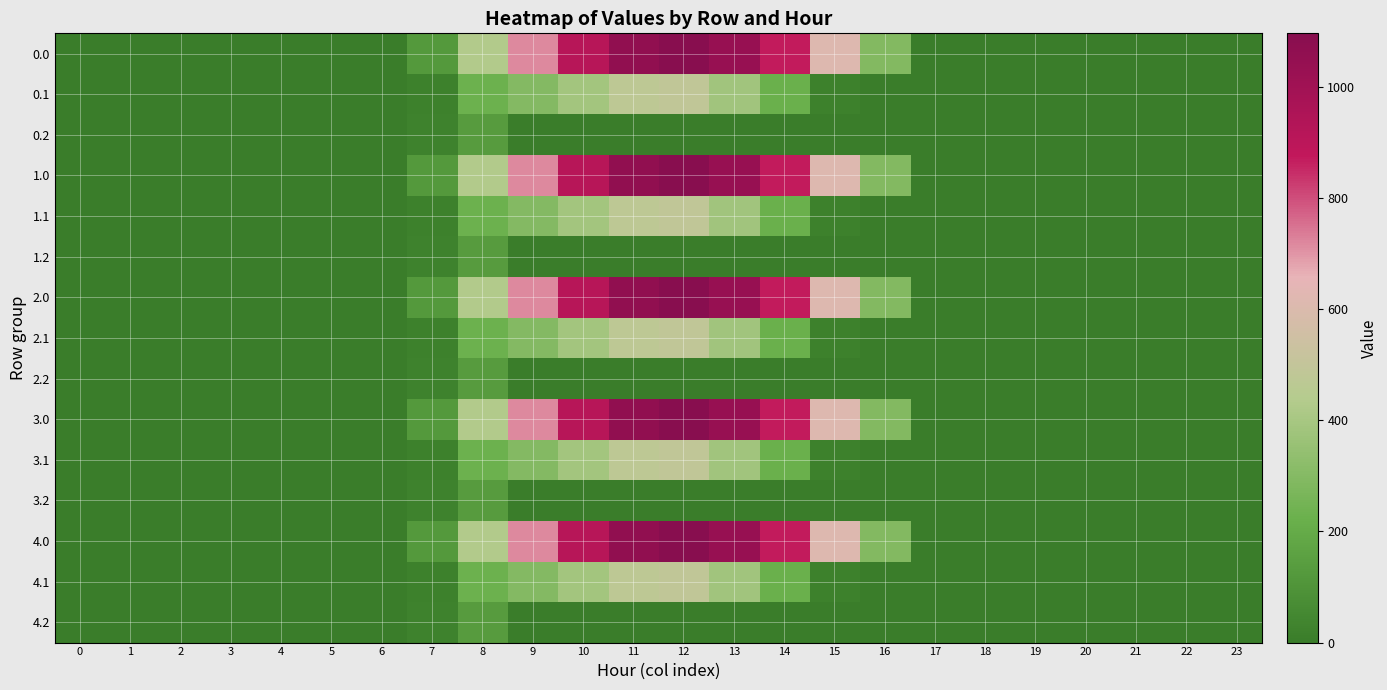

Reading right to left, extract all data points from this chart.

row_0: 23=0.0	22=0.0	21=0.0	20=0.0	19=0.0	18=0.0	17=0.0	16=294.5	15=615.9	14=870.6	13=1032.9	12=1096.7	11=1060.3	10=916.2	9=716.9	8=430.3	7=120.6	6=0.0	5=0.0	4=0.0	3=0.0	2=0.0	1=0.0	0=0.0
row_1: 23=0.0	22=0.0	21=0.0	20=0.0	19=0.0	18=0.0	17=0.0	16=0.0	15=17.3	14=219.2	13=382.7	12=485.4	11=471.7	10=388.1	9=295.9	8=227.5	7=17.7	6=0.0	5=0.0	4=0.0	3=0.0	2=0.0	1=0.0	0=0.0
row_2: 23=0.0	22=0.0	21=0.0	20=0.0	19=0.0	18=0.0	17=0.0	16=0.0	15=0.0	14=0.0	13=0.0	12=0.0	11=0.0	10=0.0	9=0.0	8=134.2	7=22.3	6=0.0	5=0.0	4=0.0	3=0.0	2=0.0	1=0.0	0=0.0
row_3: 23=0.0	22=0.0	21=0.0	20=0.0	19=0.0	18=0.0	17=0.0	16=294.5	15=615.9	14=870.6	13=1032.9	12=1096.7	11=1060.3	10=916.2	9=716.9	8=430.3	7=120.6	6=0.0	5=0.0	4=0.0	3=0.0	2=0.0	1=0.0	0=0.0
row_4: 23=0.0	22=0.0	21=0.0	20=0.0	19=0.0	18=0.0	17=0.0	16=0.0	15=17.3	14=219.2	13=382.7	12=485.4	11=471.7	10=388.1	9=295.9	8=227.5	7=17.7	6=0.0	5=0.0	4=0.0	3=0.0	2=0.0	1=0.0	0=0.0
row_5: 23=0.0	22=0.0	21=0.0	20=0.0	19=0.0	18=0.0	17=0.0	16=0.0	15=0.0	14=0.0	13=0.0	12=0.0	11=0.0	10=0.0	9=0.0	8=134.2	7=22.3	6=0.0	5=0.0	4=0.0	3=0.0	2=0.0	1=0.0	0=0.0
row_6: 23=0.0	22=0.0	21=0.0	20=0.0	19=0.0	18=0.0	17=0.0	16=294.5	15=615.9	14=870.6	13=1032.9	12=1096.7	11=1060.3	10=916.2	9=716.9	8=430.3	7=120.6	6=0.0	5=0.0	4=0.0	3=0.0	2=0.0	1=0.0	0=0.0
row_7: 23=0.0	22=0.0	21=0.0	20=0.0	19=0.0	18=0.0	17=0.0	16=0.0	15=17.3	14=219.2	13=382.7	12=485.4	11=471.7	10=388.1	9=295.9	8=227.5	7=17.7	6=0.0	5=0.0	4=0.0	3=0.0	2=0.0	1=0.0	0=0.0
row_8: 23=0.0	22=0.0	21=0.0	20=0.0	19=0.0	18=0.0	17=0.0	16=0.0	15=0.0	14=0.0	13=0.0	12=0.0	11=0.0	10=0.0	9=0.0	8=134.2	7=22.3	6=0.0	5=0.0	4=0.0	3=0.0	2=0.0	1=0.0	0=0.0
row_9: 23=0.0	22=0.0	21=0.0	20=0.0	19=0.0	18=0.0	17=0.0	16=294.5	15=615.9	14=870.6	13=1032.9	12=1096.7	11=1060.3	10=916.2	9=716.9	8=430.3	7=120.6	6=0.0	5=0.0	4=0.0	3=0.0	2=0.0	1=0.0	0=0.0
row_10: 23=0.0	22=0.0	21=0.0	20=0.0	19=0.0	18=0.0	17=0.0	16=0.0	15=17.3	14=219.2	13=382.7	12=485.4	11=471.7	10=388.1	9=295.9	8=227.5	7=17.7	6=0.0	5=0.0	4=0.0	3=0.0	2=0.0	1=0.0	0=0.0
row_11: 23=0.0	22=0.0	21=0.0	20=0.0	19=0.0	18=0.0	17=0.0	16=0.0	15=0.0	14=0.0	13=0.0	12=0.0	11=0.0	10=0.0	9=0.0	8=134.2	7=22.3	6=0.0	5=0.0	4=0.0	3=0.0	2=0.0	1=0.0	0=0.0
row_12: 23=0.0	22=0.0	21=0.0	20=0.0	19=0.0	18=0.0	17=0.0	16=294.5	15=615.9	14=870.6	13=1032.9	12=1096.7	11=1060.3	10=916.2	9=716.9	8=430.3	7=120.6	6=0.0	5=0.0	4=0.0	3=0.0	2=0.0	1=0.0	0=0.0
row_13: 23=0.0	22=0.0	21=0.0	20=0.0	19=0.0	18=0.0	17=0.0	16=0.0	15=17.3	14=219.2	13=382.7	12=485.4	11=471.7	10=388.1	9=295.9	8=227.5	7=17.7	6=0.0	5=0.0	4=0.0	3=0.0	2=0.0	1=0.0	0=0.0
row_14: 23=0.0	22=0.0	21=0.0	20=0.0	19=0.0	18=0.0	17=0.0	16=0.0	15=0.0	14=0.0	13=0.0	12=0.0	11=0.0	10=0.0	9=0.0	8=134.2	7=22.3	6=0.0	5=0.0	4=0.0	3=0.0	2=0.0	1=0.0	0=0.0